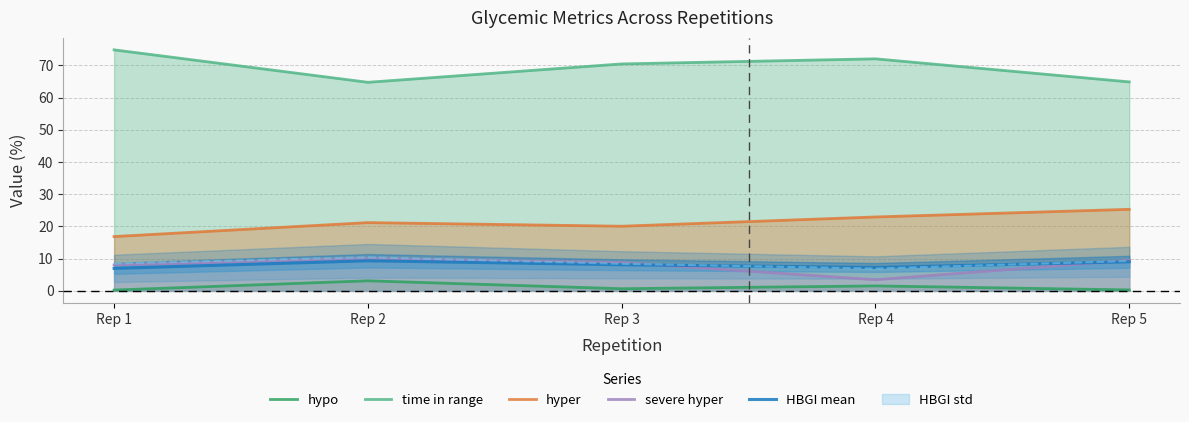

What is the average value of the HBGI mean series?

8.1